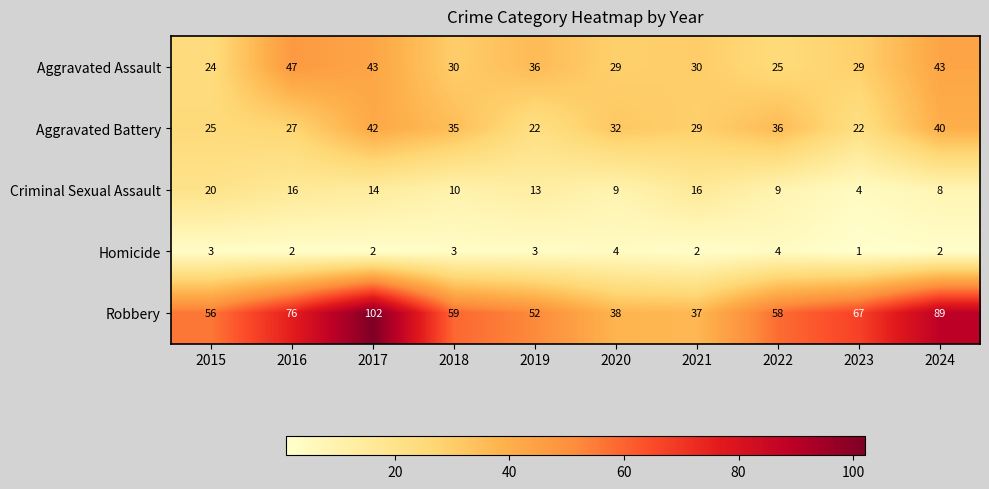

The value of Aggravated Assault at 2024 is 43. True or false?

True